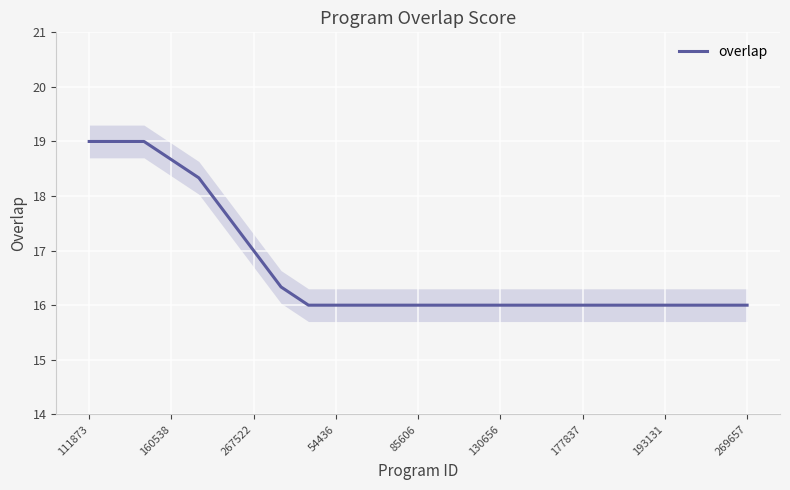

What is the value of the 4th point from the left?

18.7